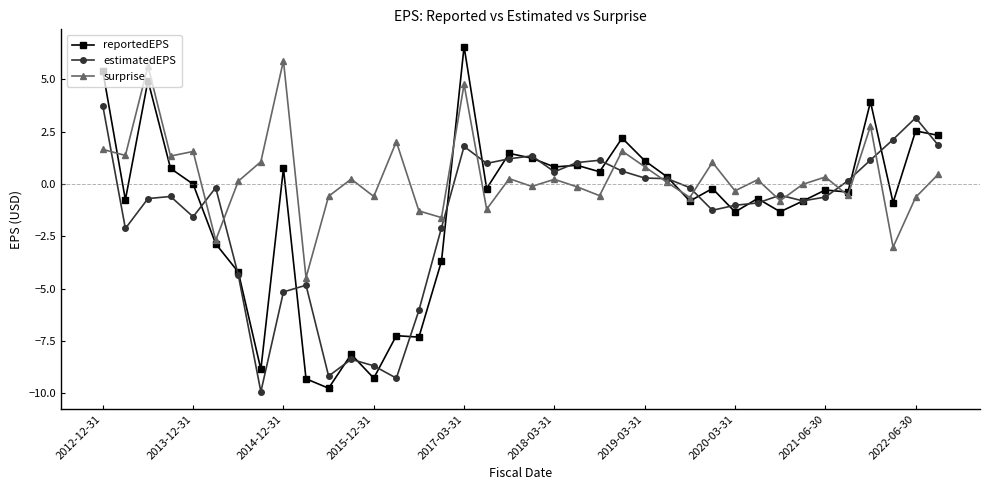

Which series has the largest range (max minus min)?

reportedEPS